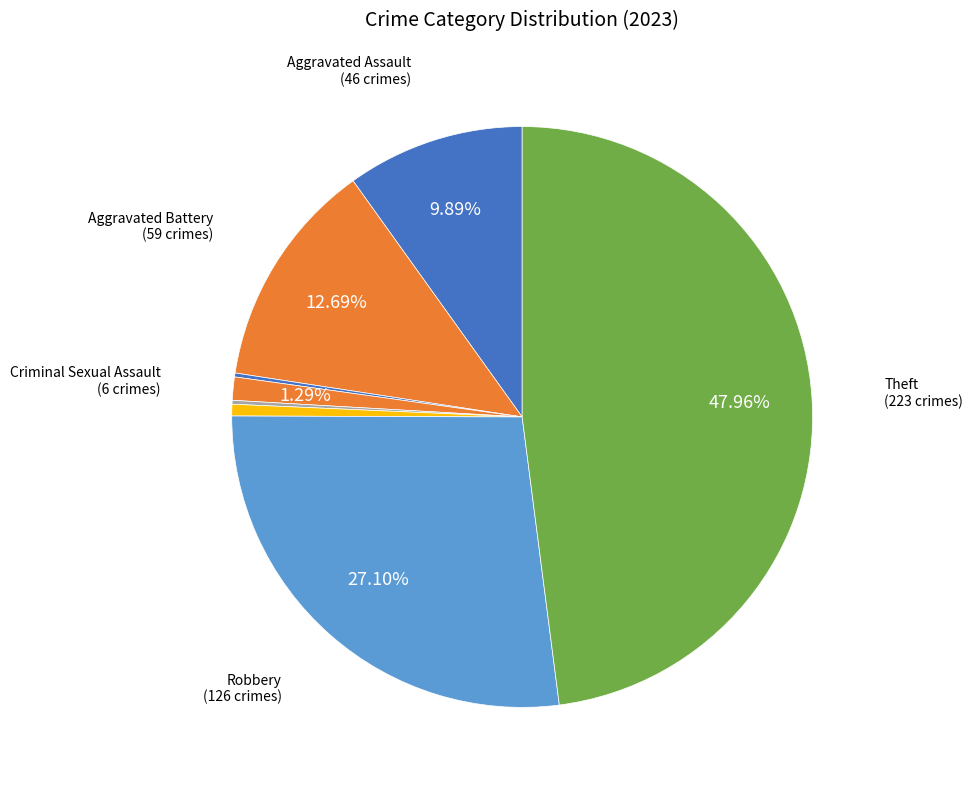

How many segments does this pie chart have?

8